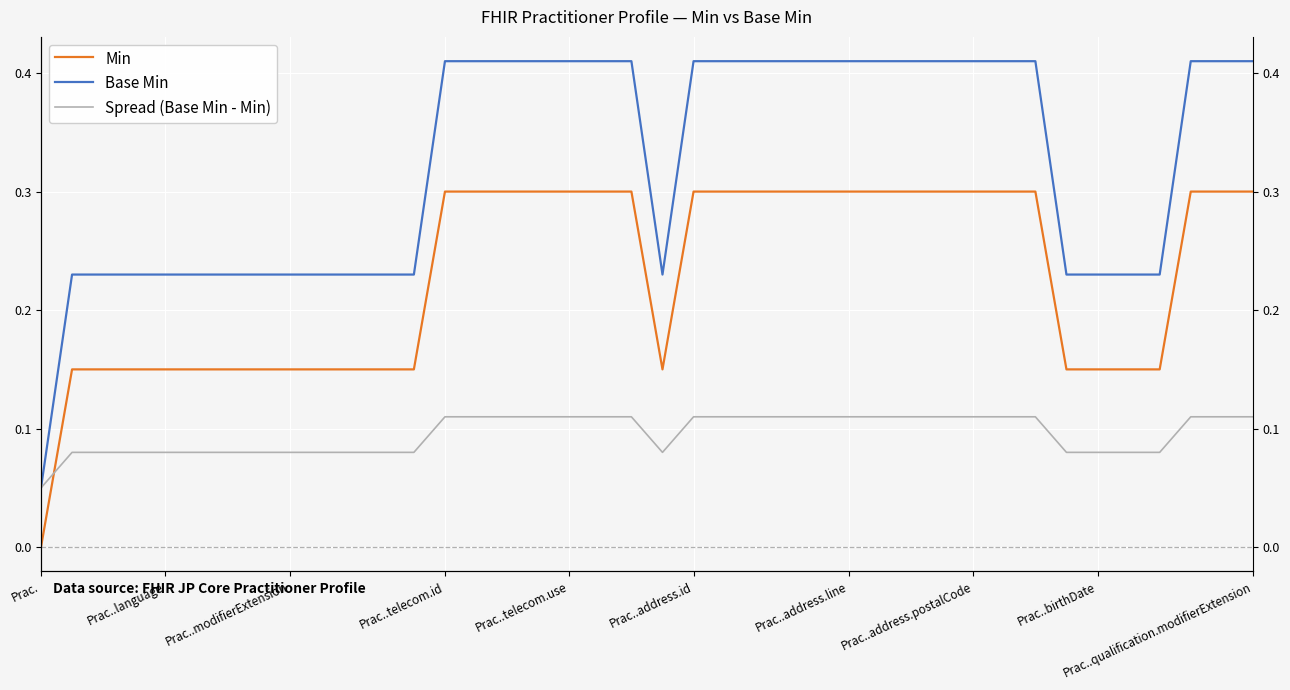

Is it true that Base Min equals 0.1 at 20?

False